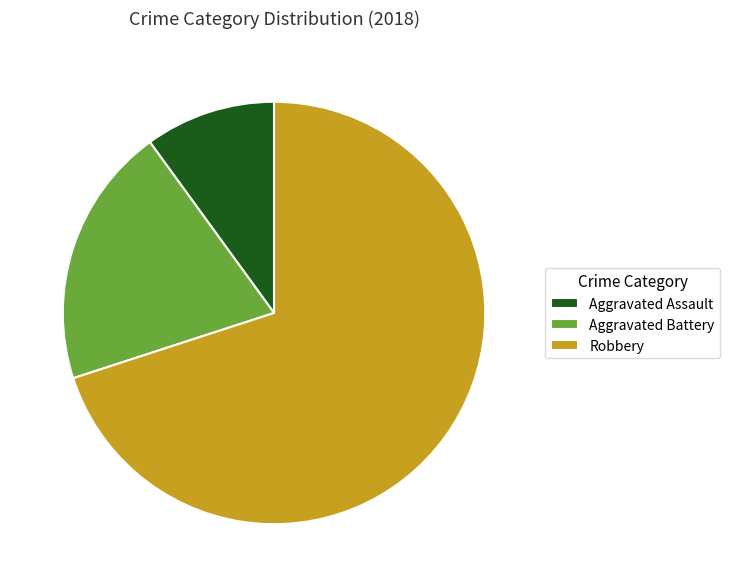

What is the ratio of the value at Aggravated Battery to the value at Robbery?

0.3